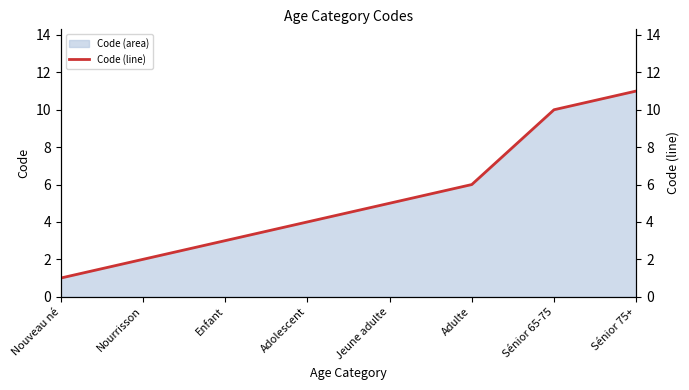

What is the change in value from Sénior 65-75 to Sénior 75+?

+1